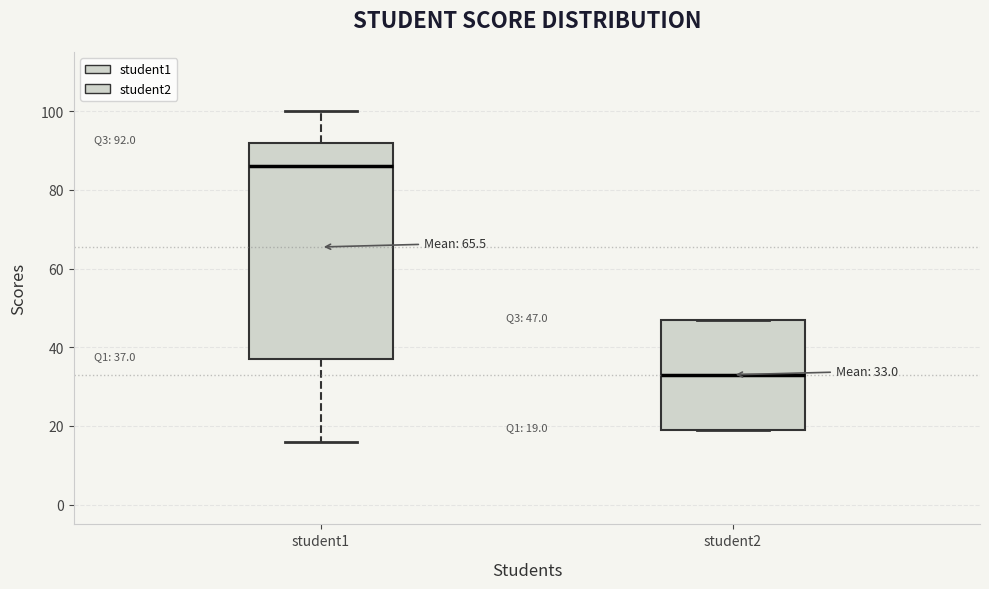

Comparing the boxes themselves (not the whiskers), which one is the tallest?

student1